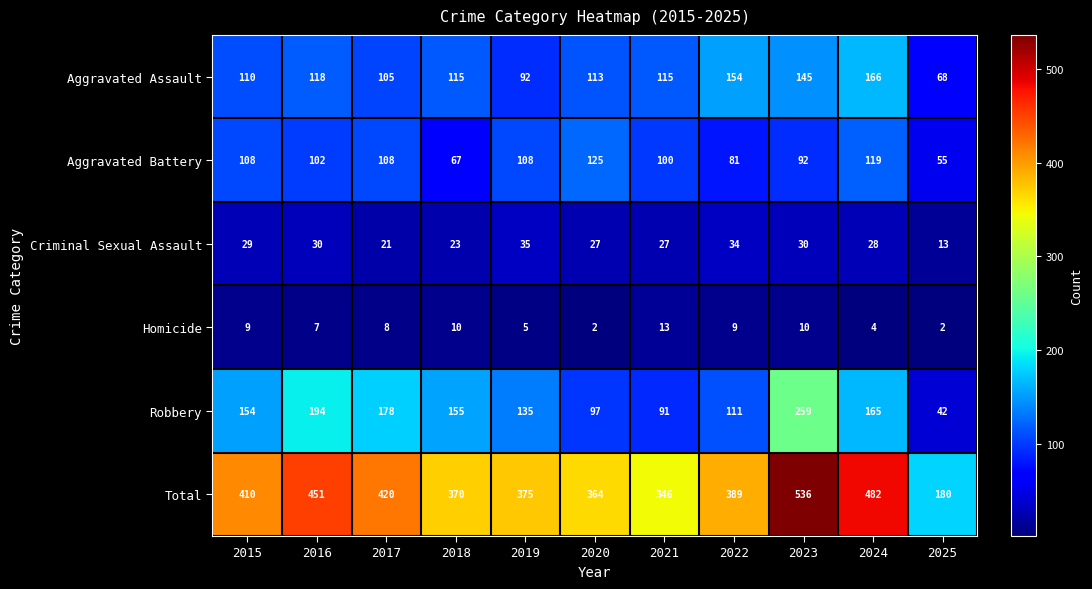

How many categories are shown in the chart?

11